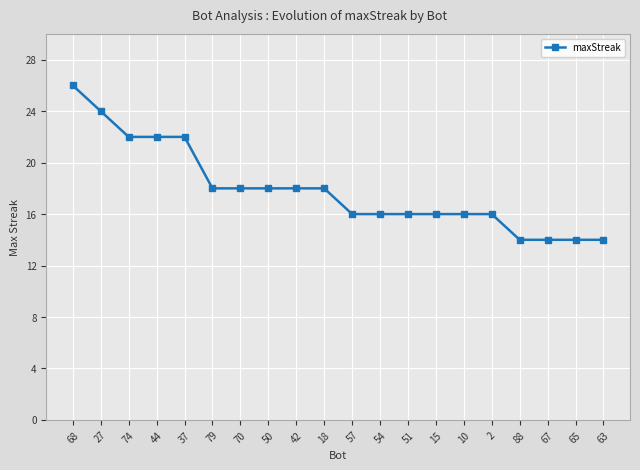

Where does the data first go above 18?

68